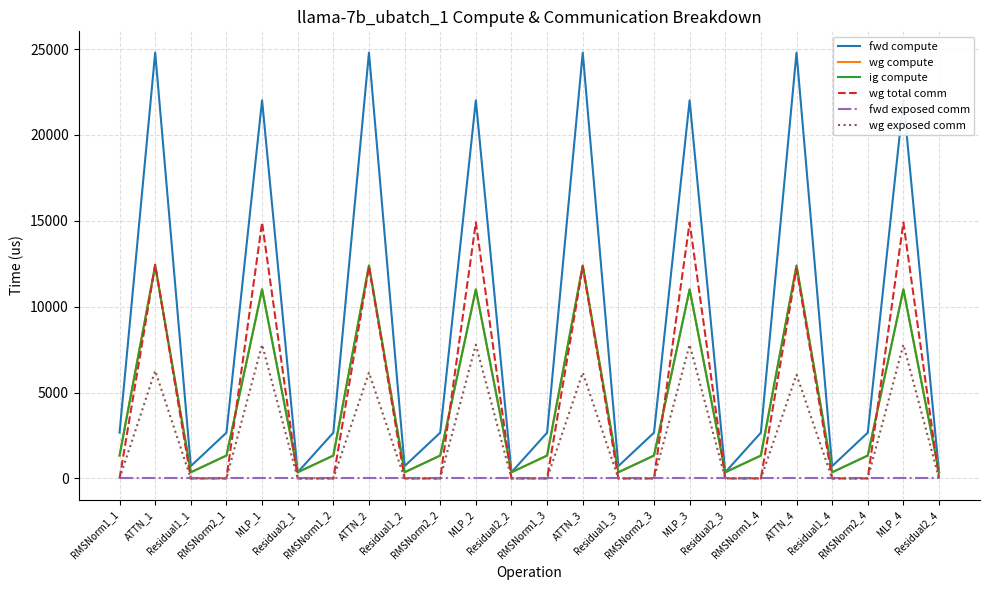

What is the difference between the highest and lowest values at MLP_1?

22019.2